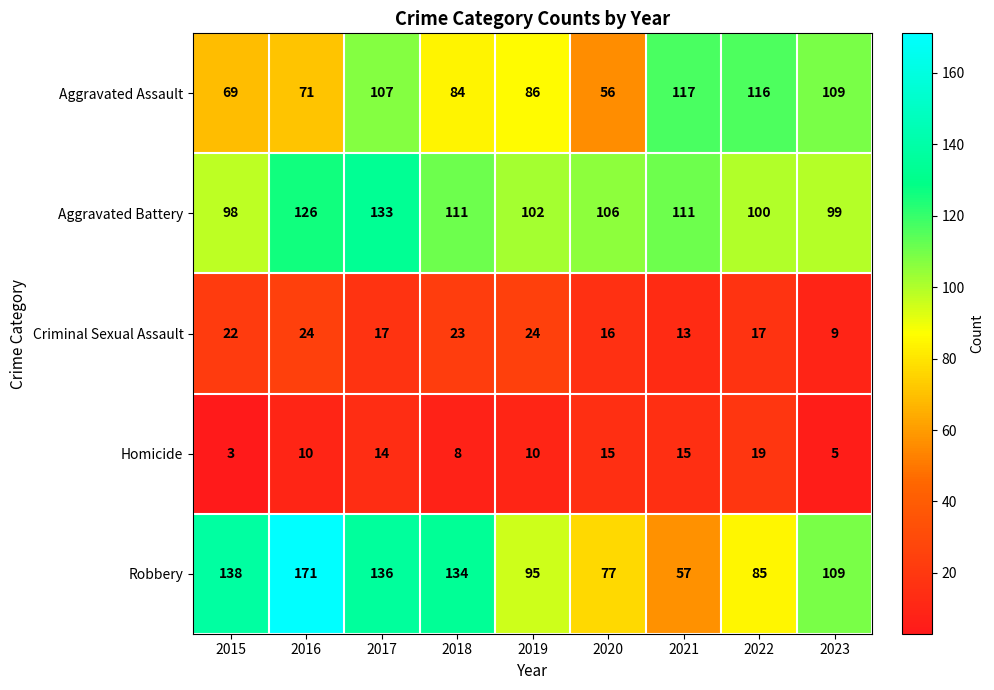

Which series changed the most between 2016 and 2017?

Aggravated Assault